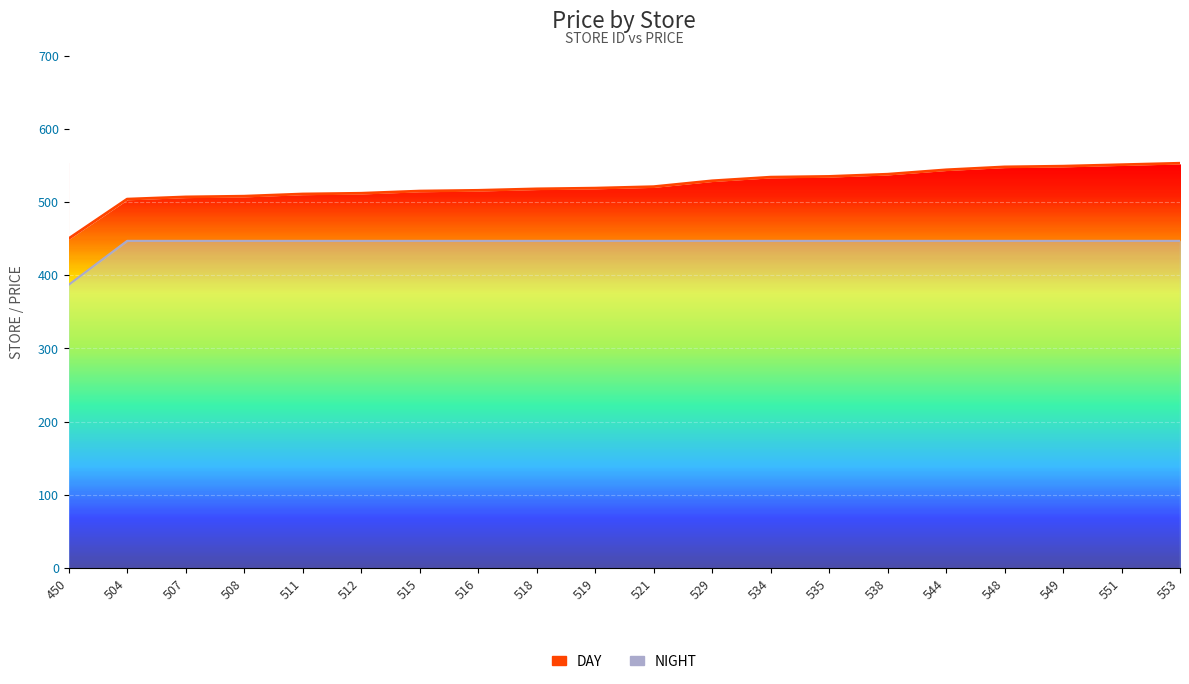

Which series has the widest spread of values?

DAY